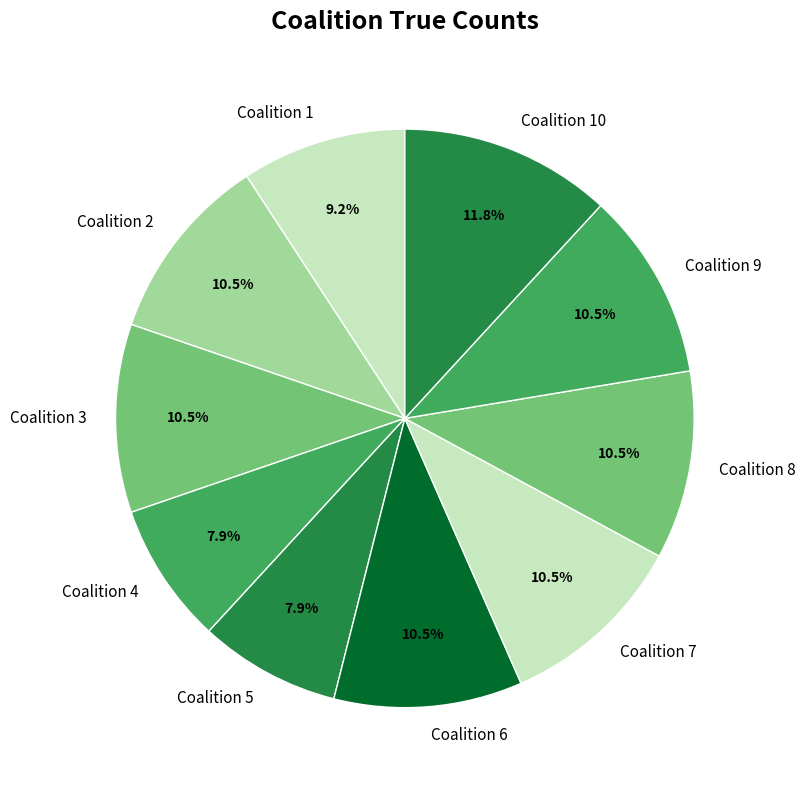

Does Coalition 7 represent more than half of the total?

No